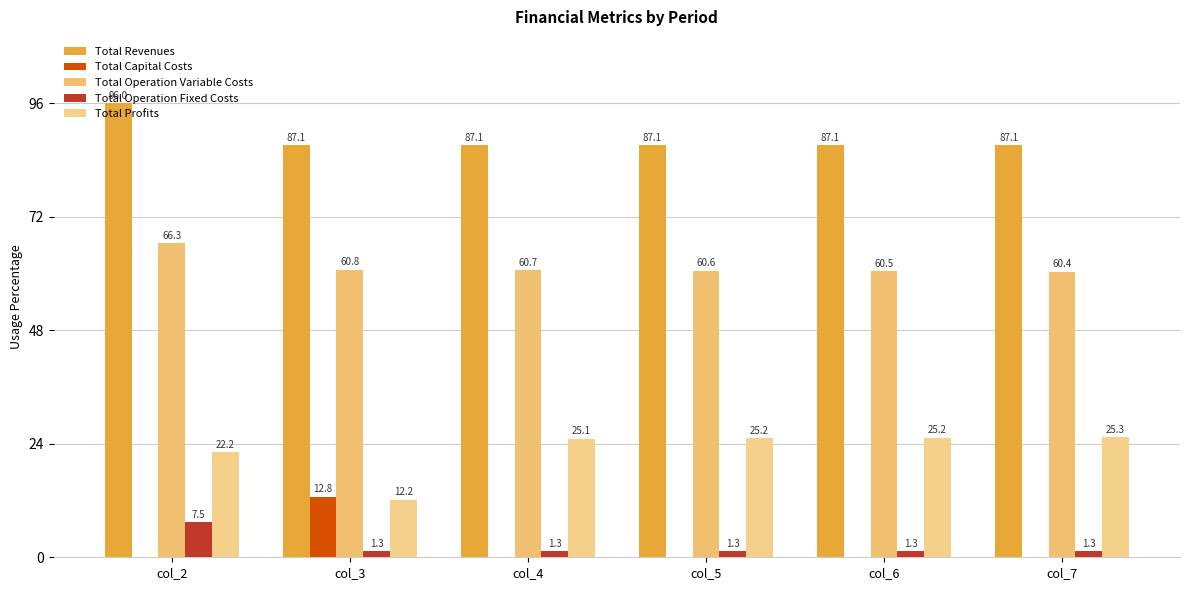

What are all the series names shown in the legend?

Total Revenues, Total Capital Costs, Total Operation Variable Costs, Total Operation Fixed Costs, Total Profits